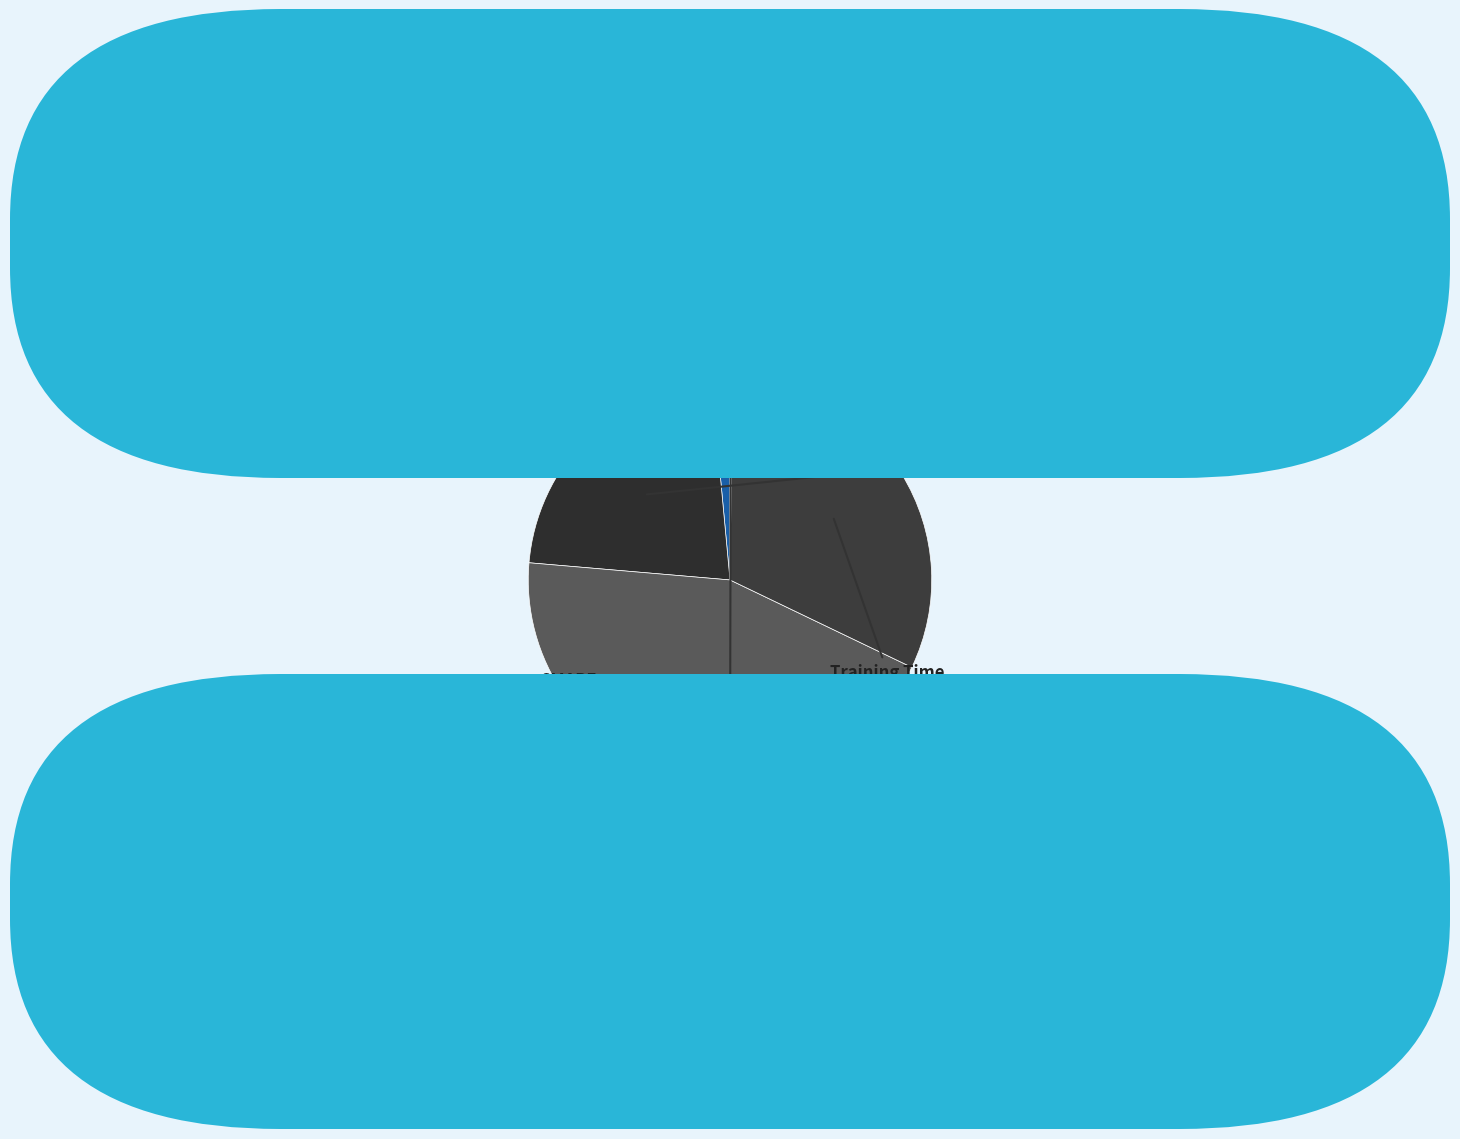

Which category has the biggest portion of the pie?

SMAPE